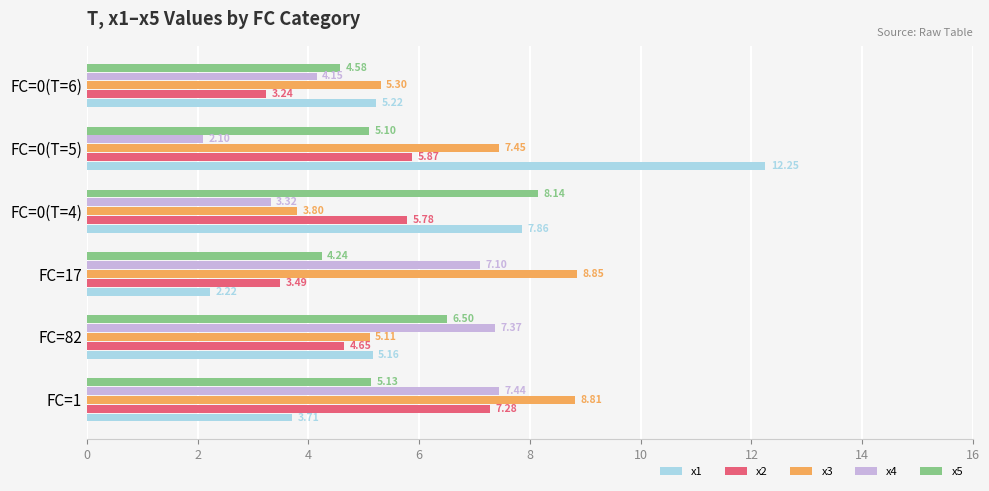

List the series in order of their peak value, lowest first.

x2, x4, x5, x3, x1